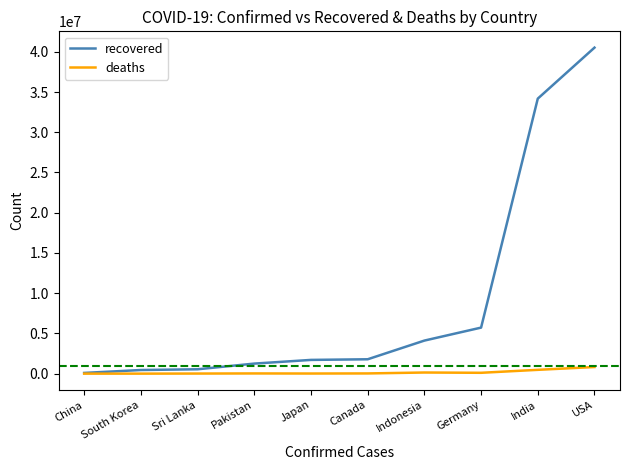

What position from the left is USA?

10